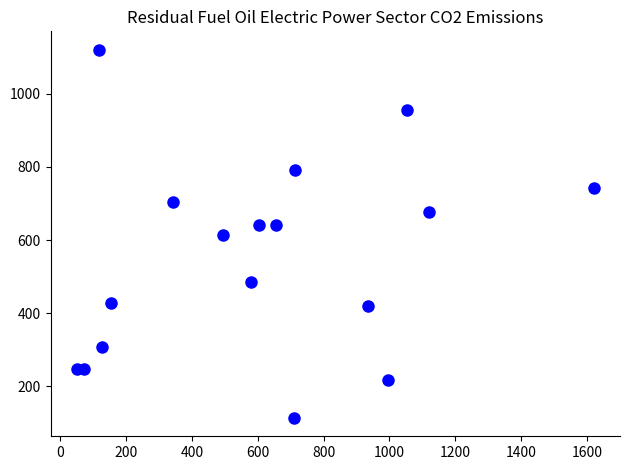

What is the range of Y values (max minus min)?

1008